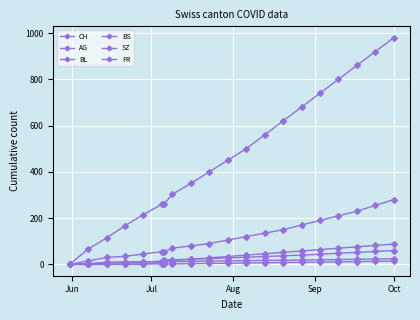

At how many categories does at least one series exceed 833?

3